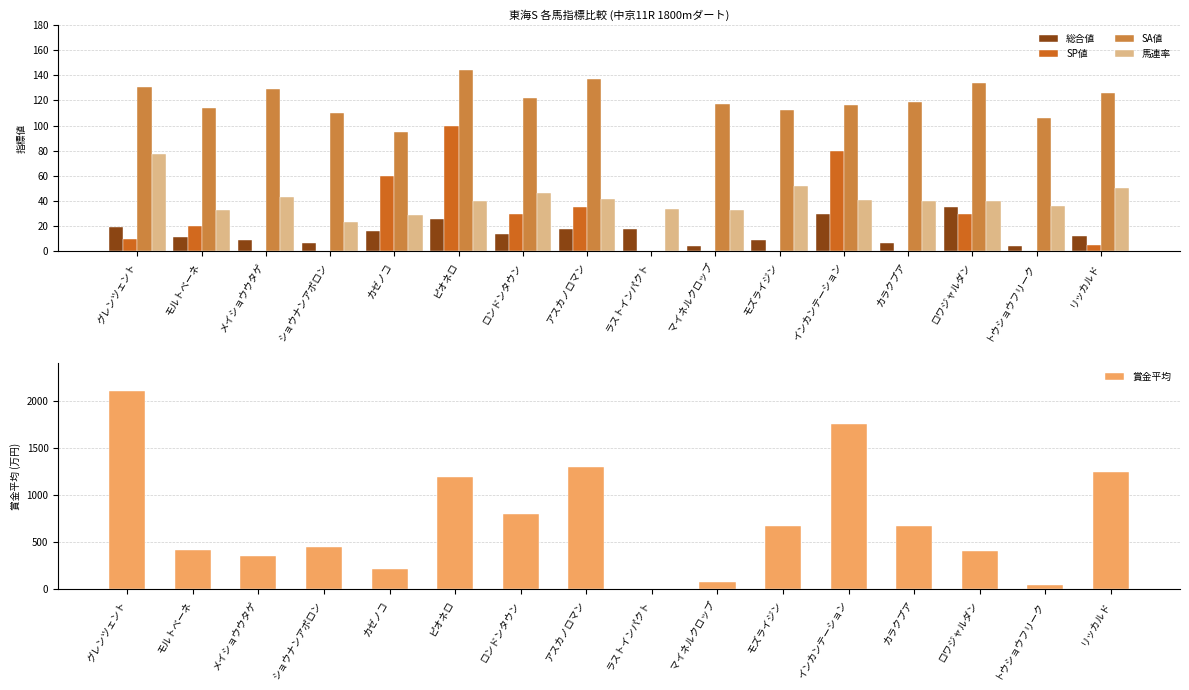

What is the label of the 2nd bar from the left?

モルトベーネ